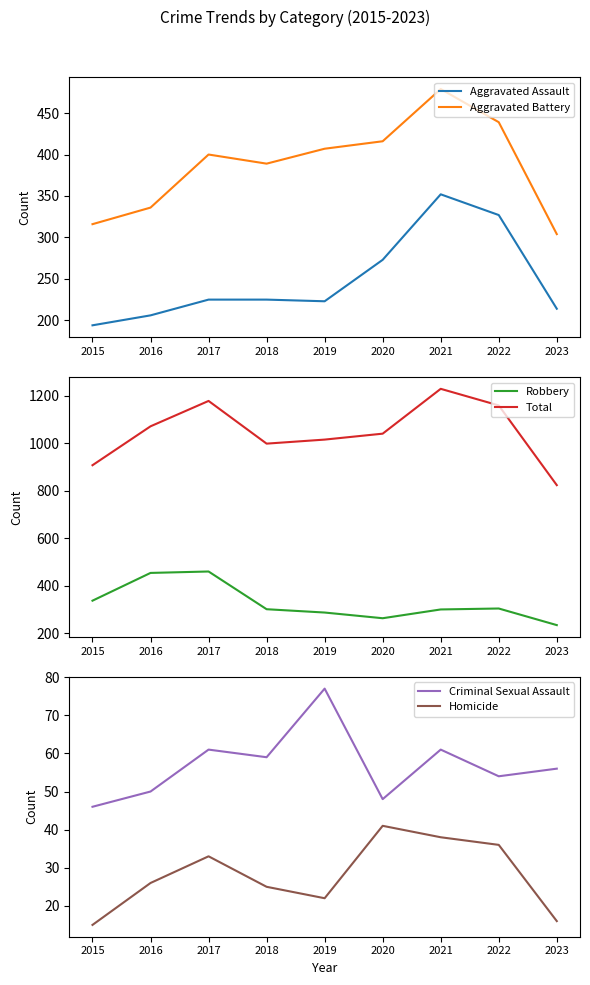

What is the value of the Aggravated Battery point at the 4th from the left?

389